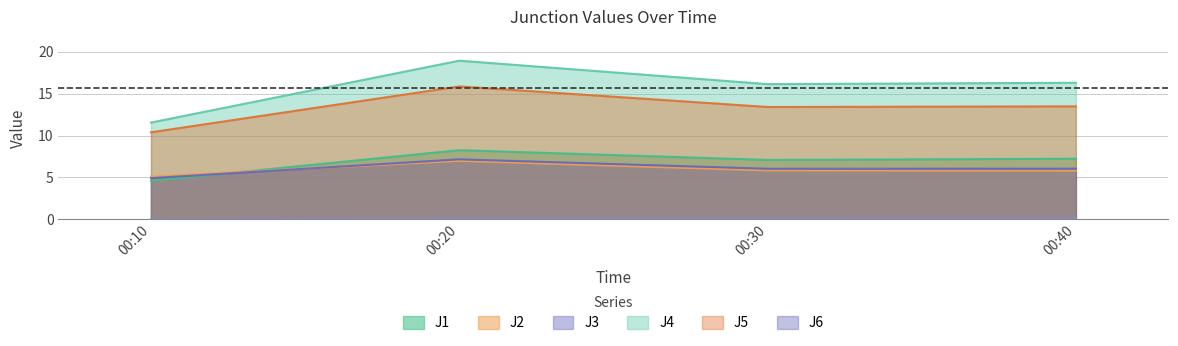

True or false: J4 and J1 cross at least once.

False